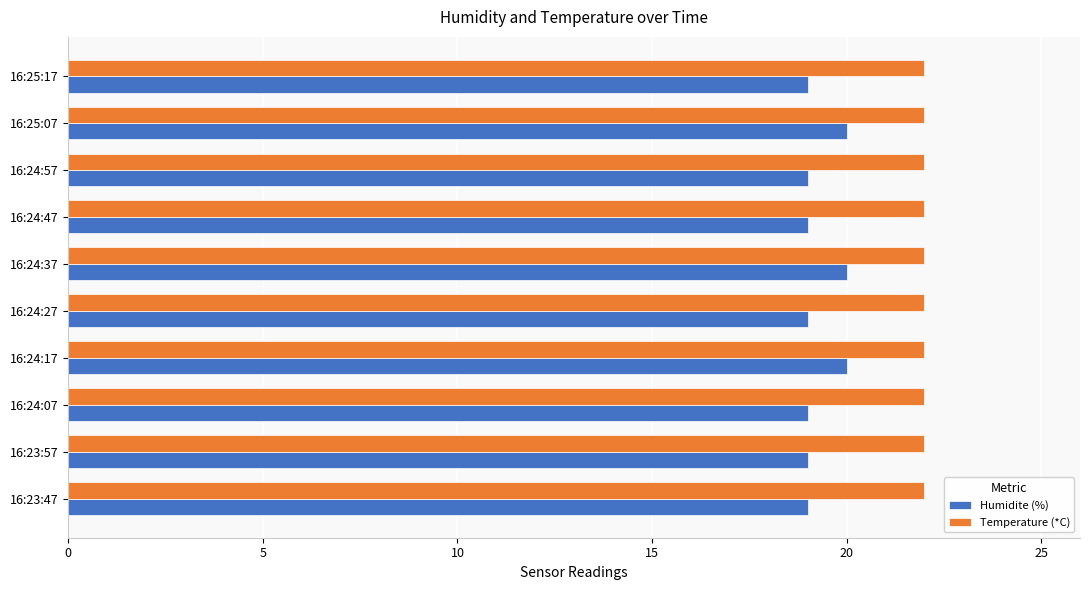

What is the total value across all series at 16:24:57?

41